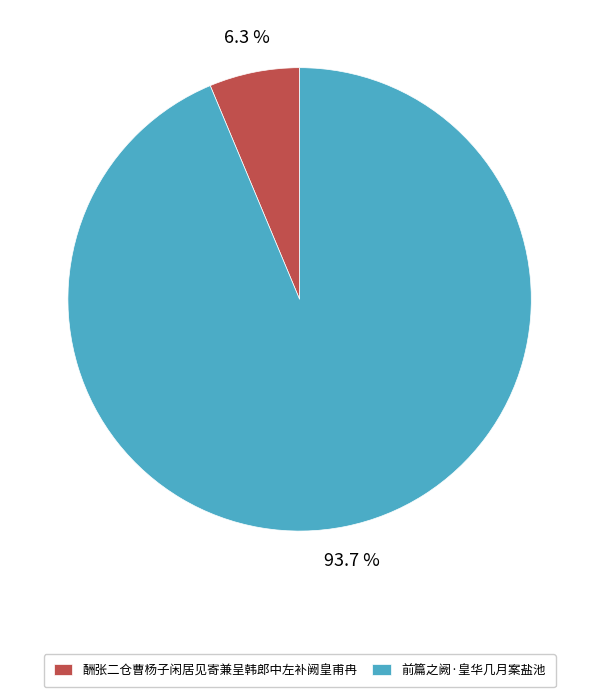

What percentage is NOT represented by 酬张二仓曹杨子闲居见寄兼呈韩郎中左补阙皇甫冉?

93.7%